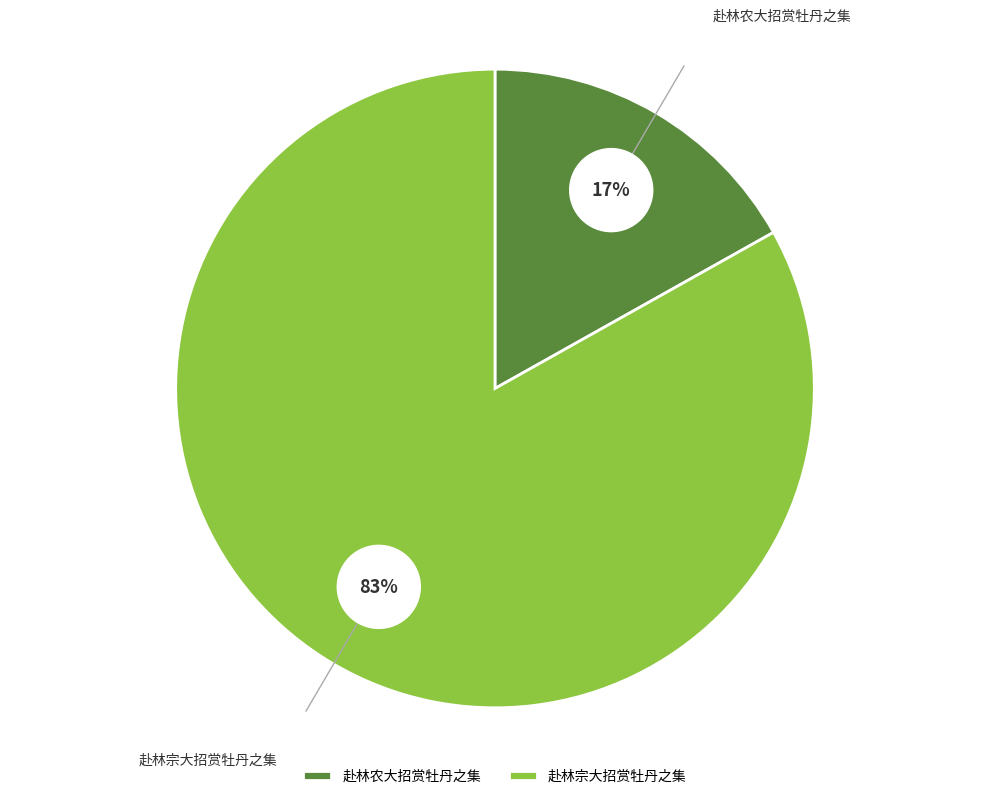

How much of the chart is everything except 赴林农大招赏牡丹之集?

83.1%